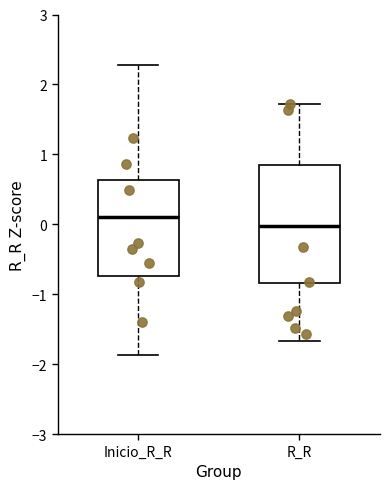

Reading left to right, read every box against the y-axis: the position of its median line, the range the box covers, and the ends of its whiskers. The values are not printed on the chart, so give them approximately, as read against the axis.

Inicio_R_R: median 0.1, box -0.7 to 0.6, whiskers -1.9 to 2.3
R_R: median 0.0, box -0.8 to 0.8, whiskers -1.7 to 1.7